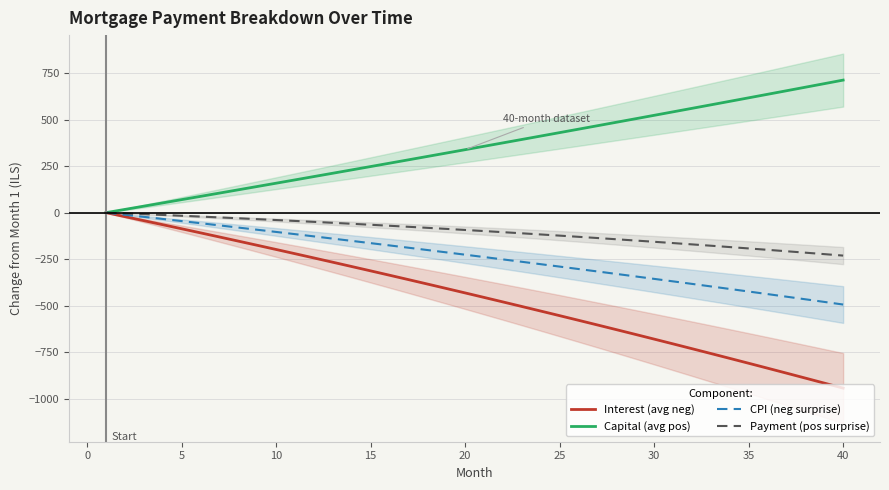

True or false: Interest (avg neg) and Capital (avg pos) intersect in this chart.

False